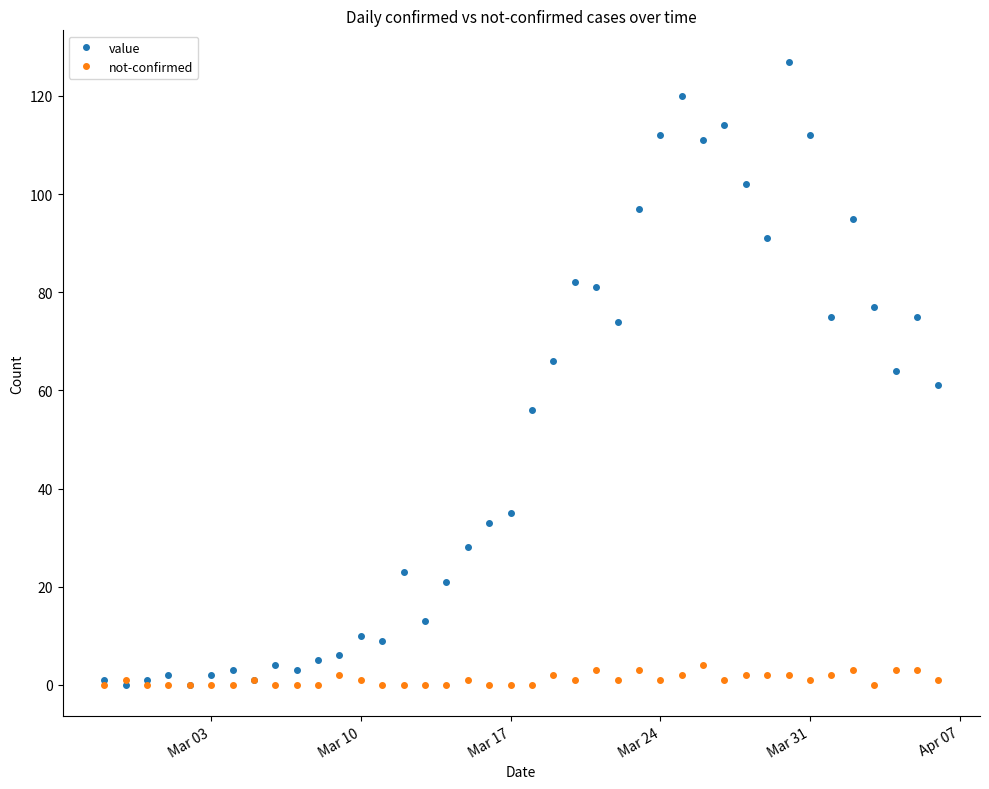

True or false: value has more than 1 points higher than both neighbors.

True